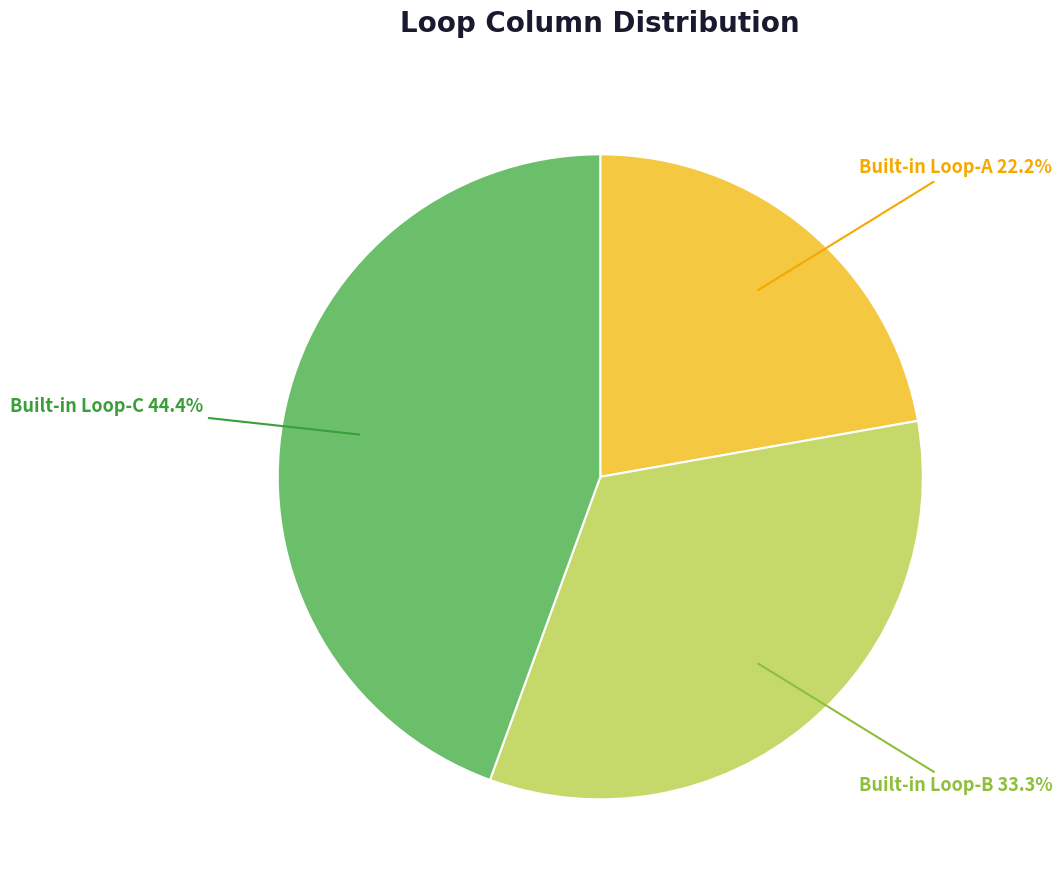

To the nearest percent, what is the average slice percentage?

33%